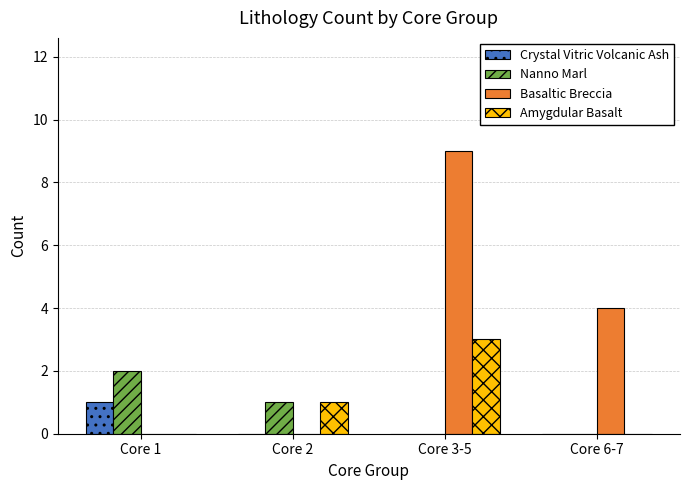

What is the spread (max minus min) of values at Core 6-7?

4